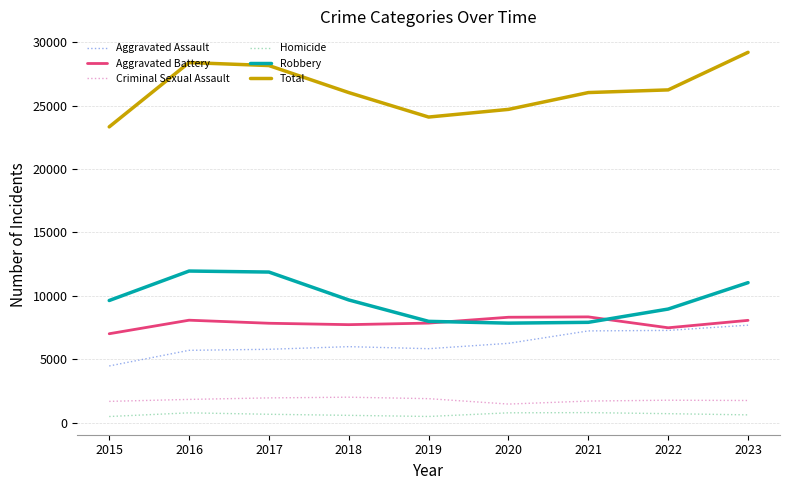

What is the total value across all series at 2022?

52470